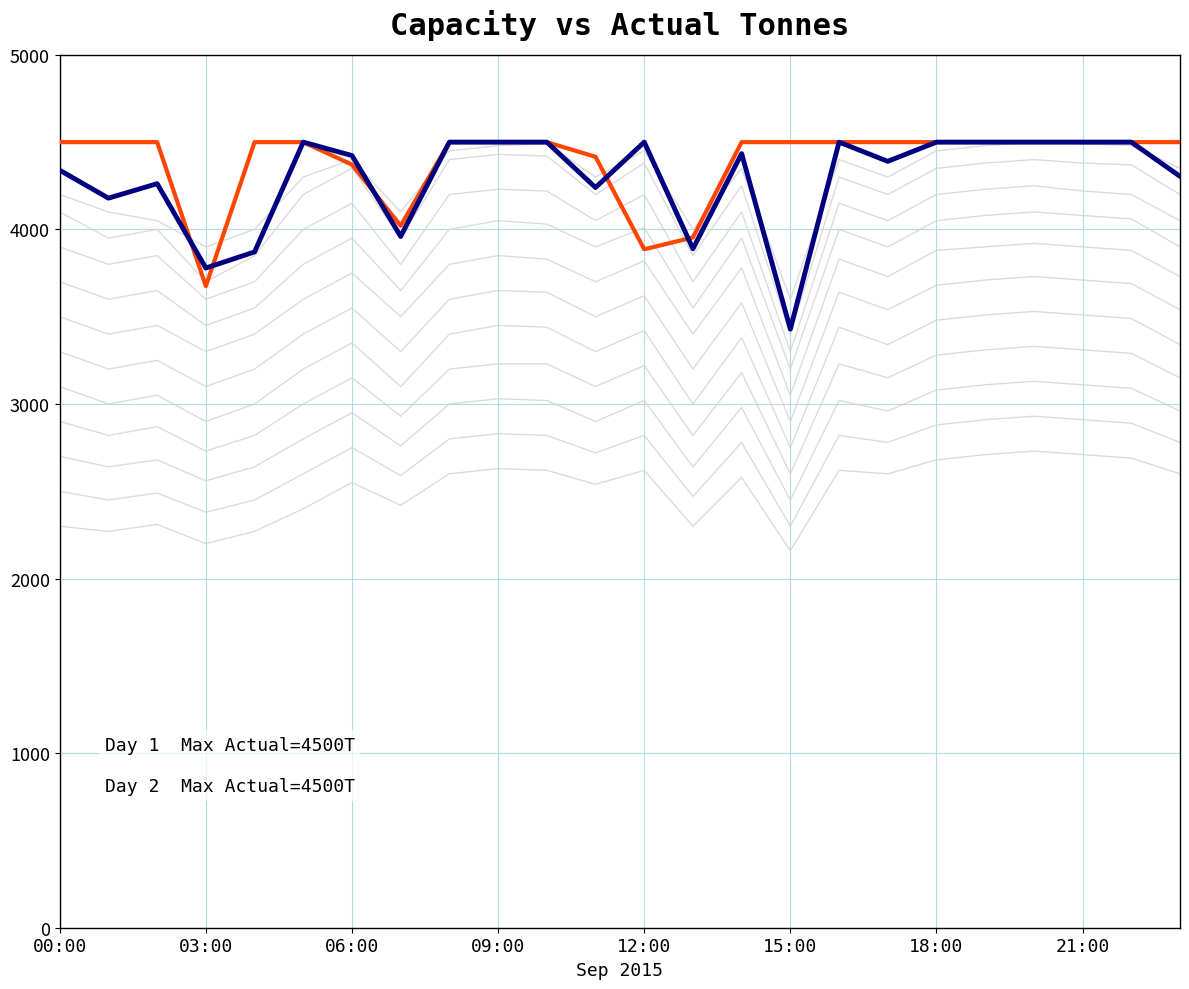

True or false: Actual Tonnes - Day 1 has more than 2 points higher than both neighbors.

True